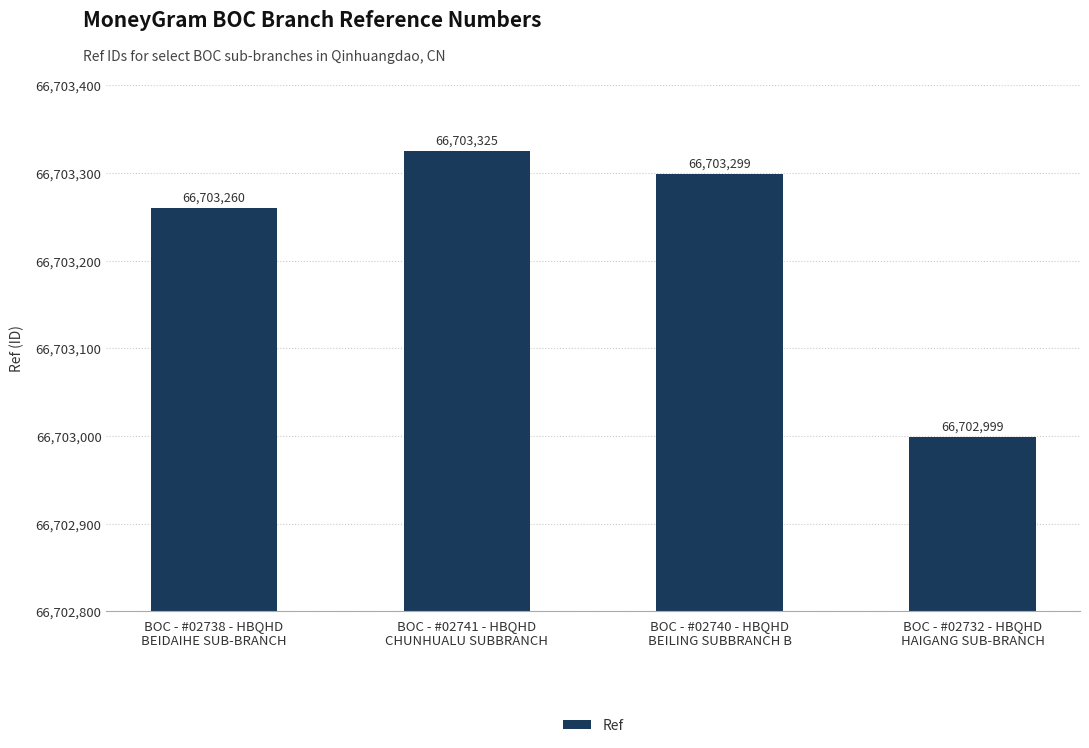

What position from the left is BOC - #02732 - HBQHD
HAIGANG SUB-BRANCH?

4